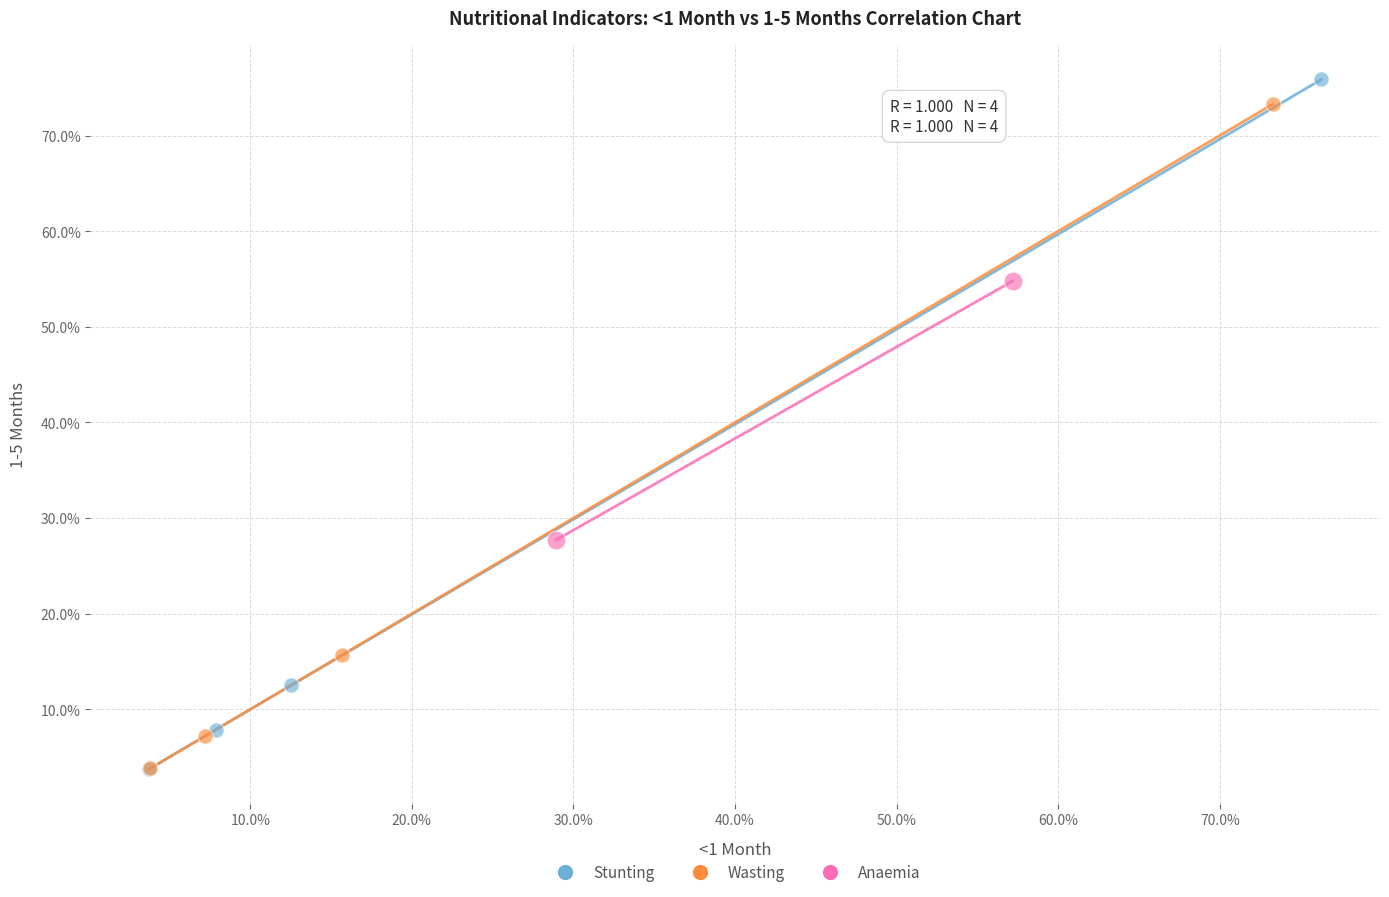

What are all the series names shown in the legend?

Stunting, Wasting, Anaemia